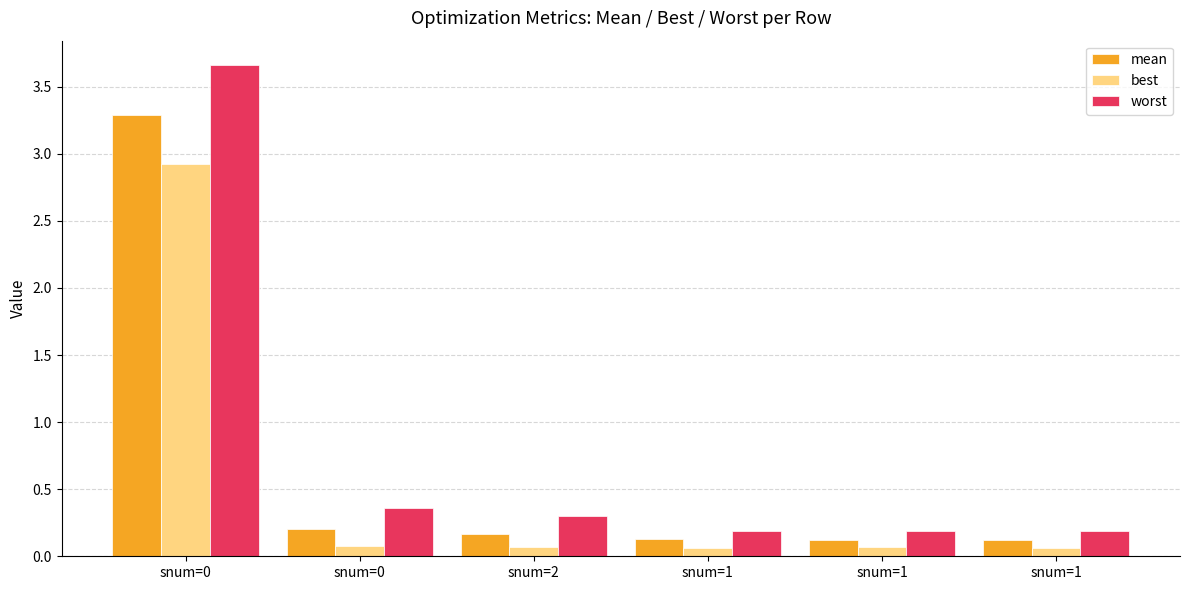

How many bars are there in total?

18